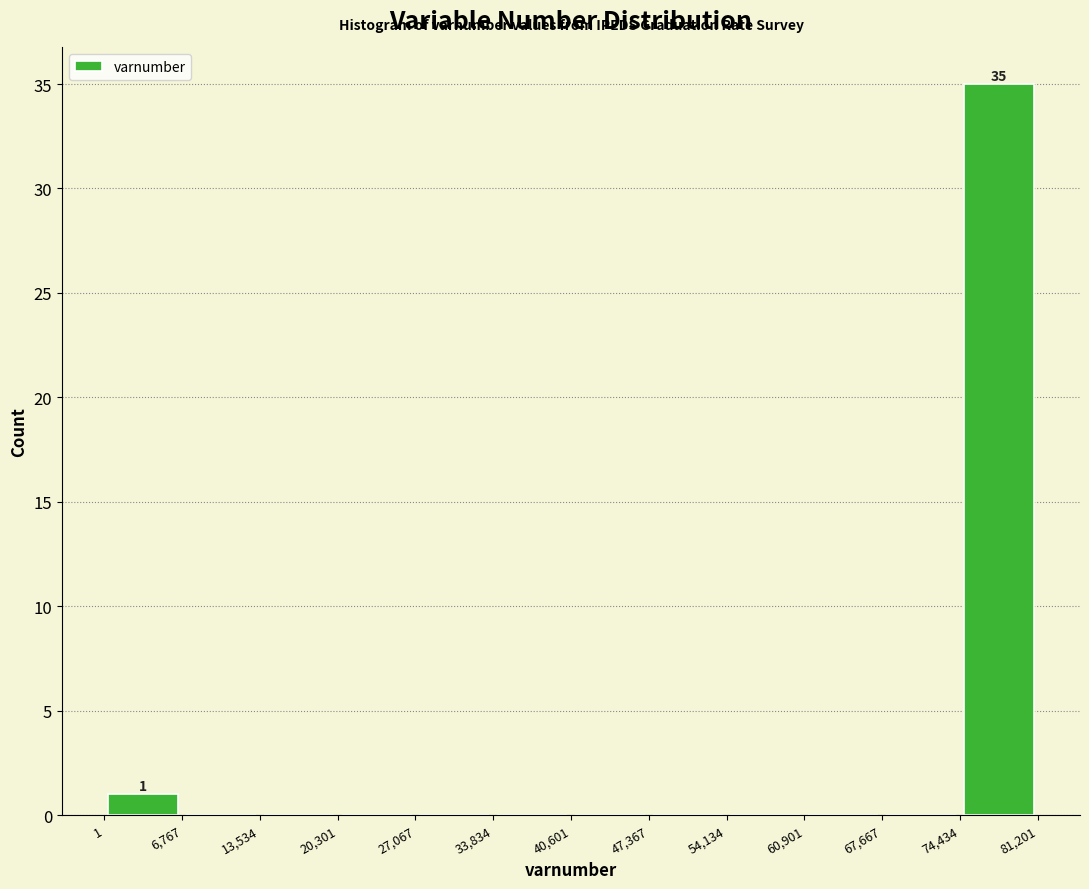

Which range on the x-axis has the tallest bar?

74,434 to 81,201